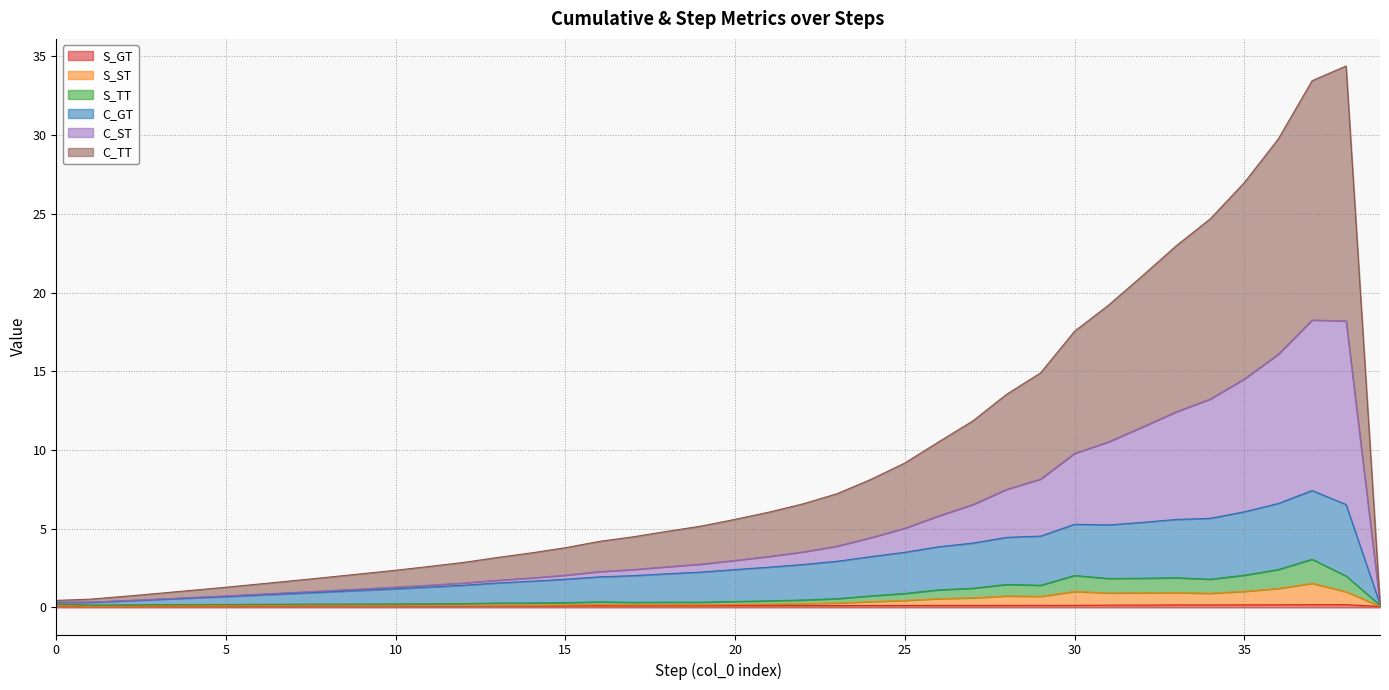

At which label does C_GT reach its minimum?

39